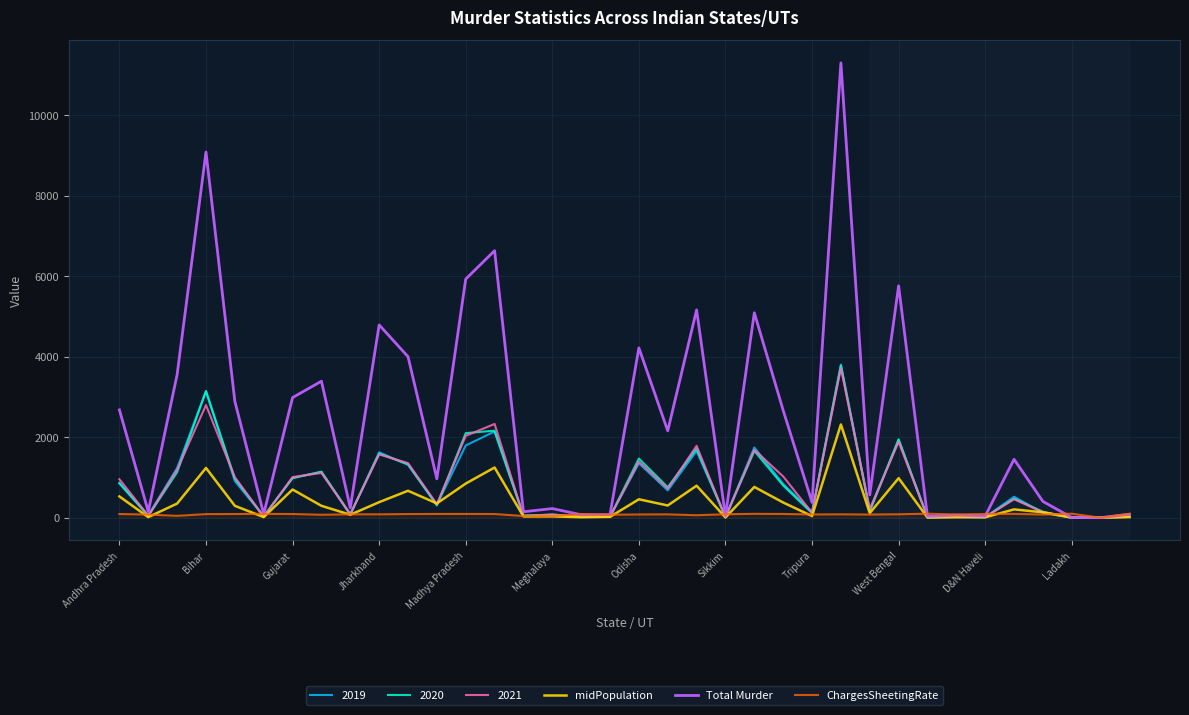

Which series has the widest spread of values?

Total Murder